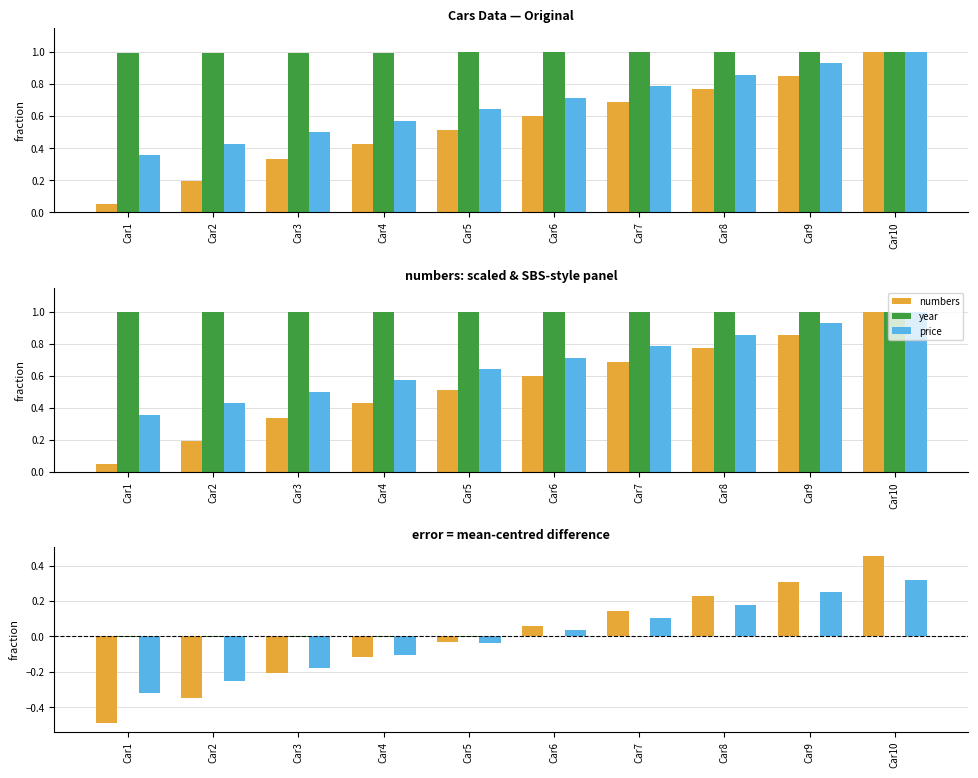

What is the value of the price bar at the 4th from the left?

-0.1